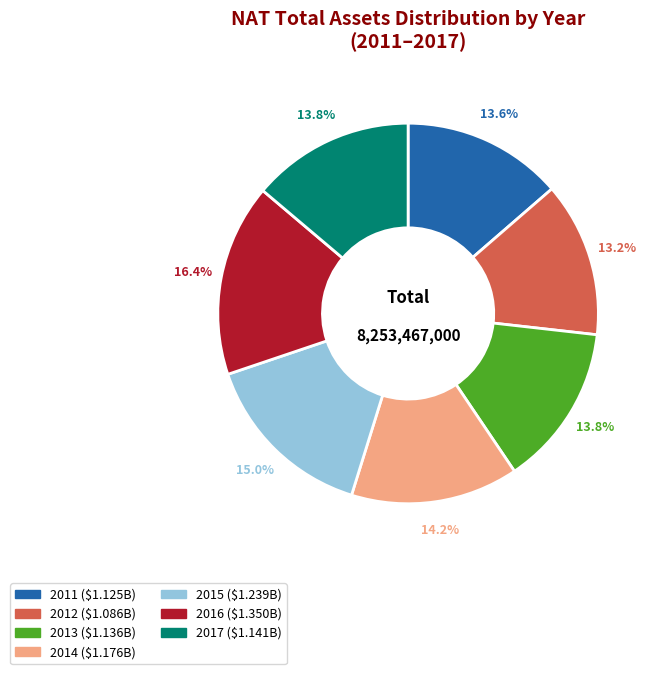

What is the largest slice in the pie chart?

2016